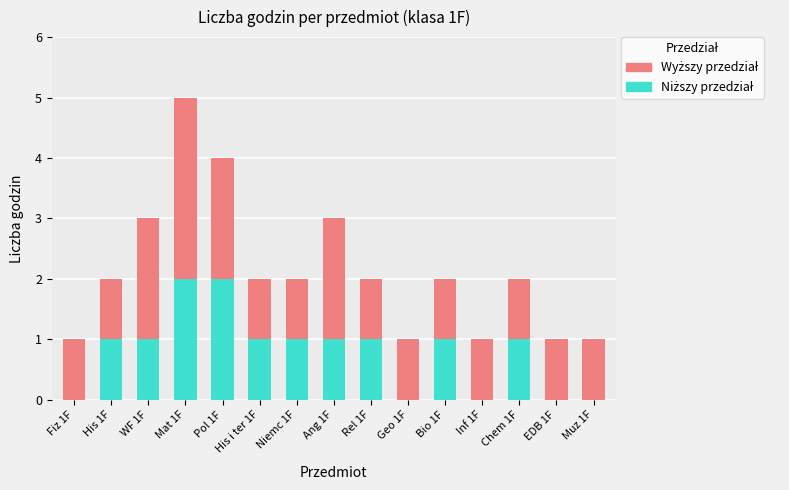

At which category is the sum across all series the highest?

Mat 1F